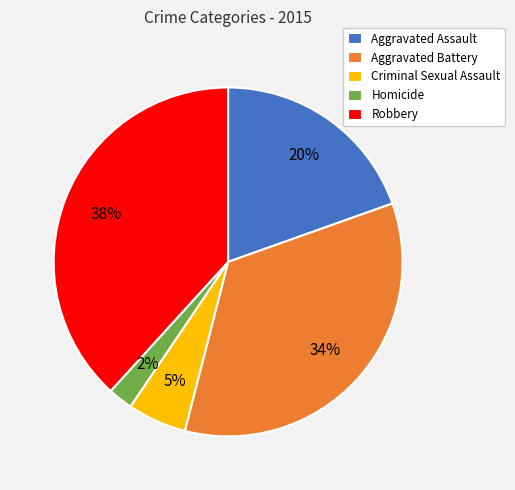

Combined, do Criminal Sexual Assault and Aggravated Battery account for over 50%?

No